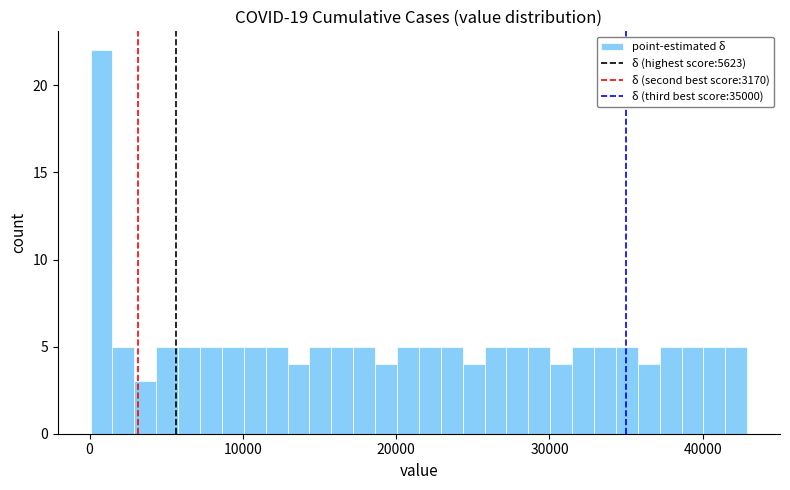

Around what value on the x-axis is the tallest bar? Give the approximate position of its centre, as read against the axis.

1000